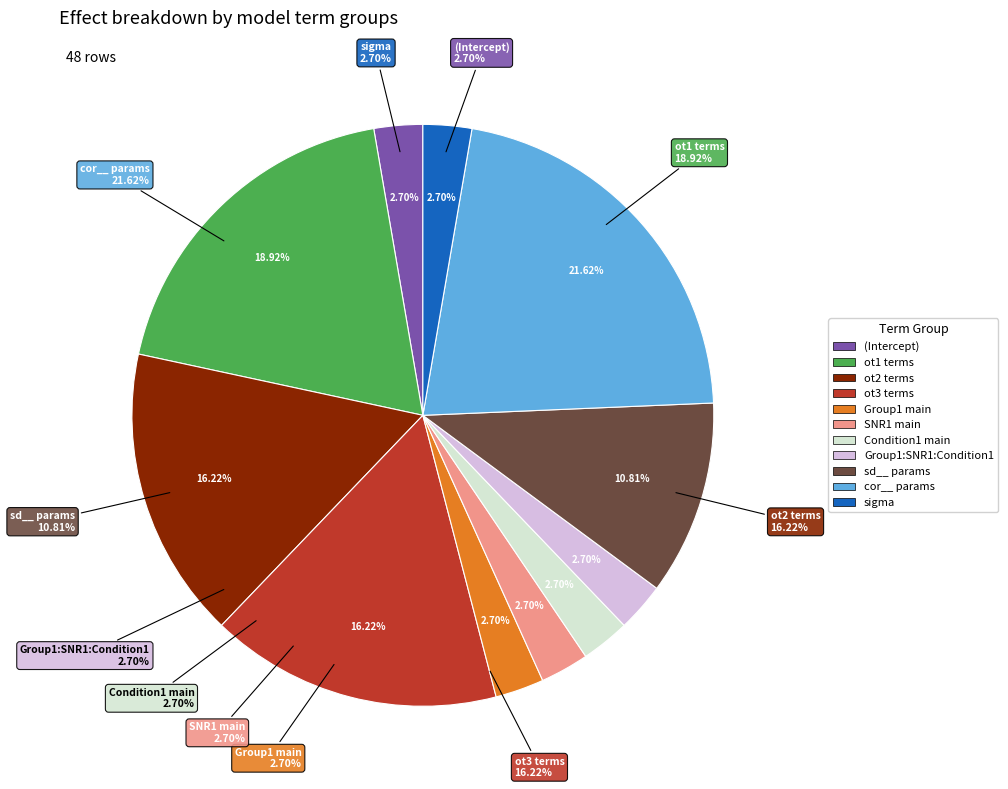

Combined, do fixed and ran_pars account for over 50%?

Yes